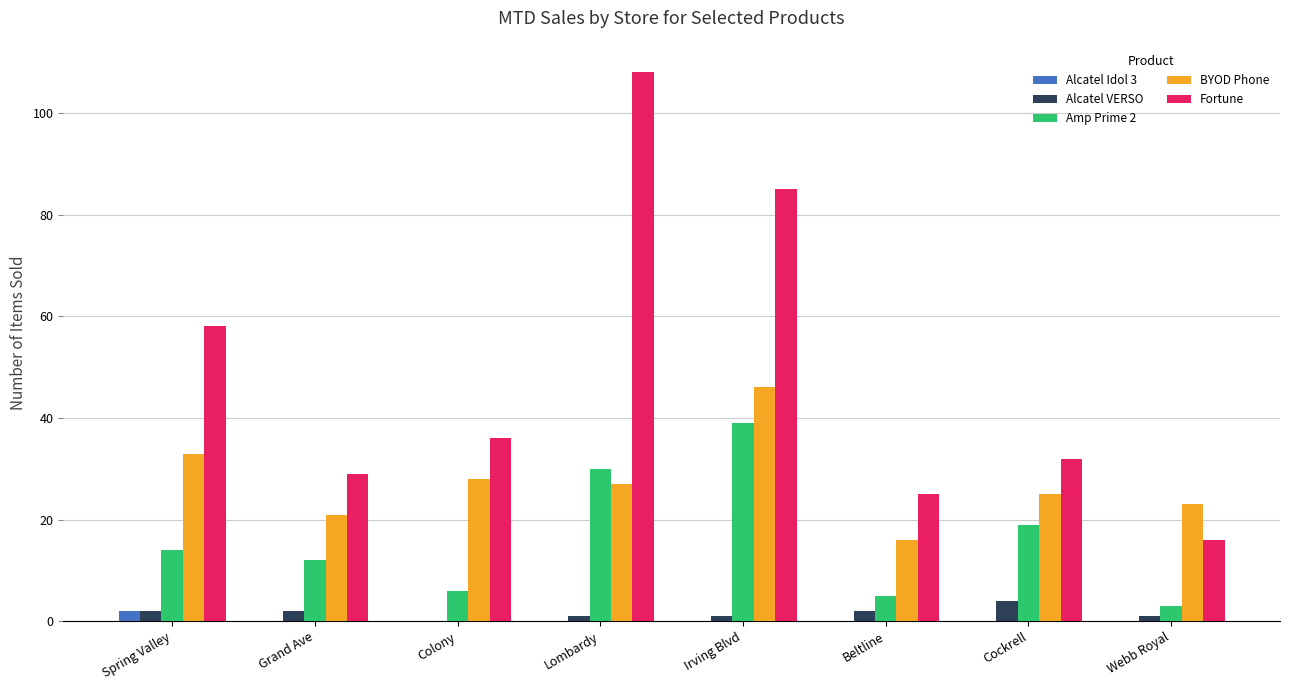

At which label is Fortune closest to 62?

Spring Valley